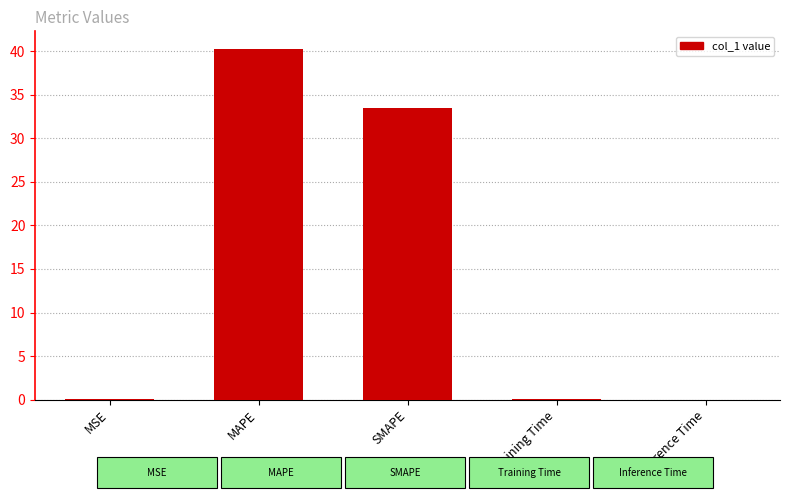

What is the average value?

14.8